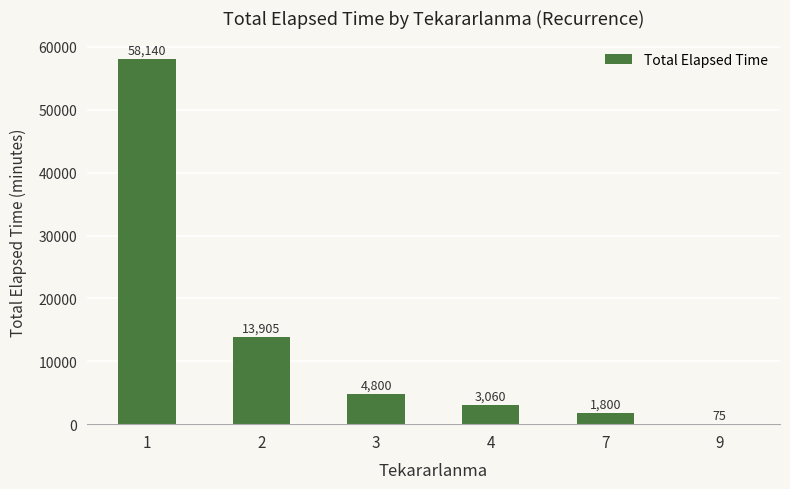

Which has a higher value, 2 or 3?

2